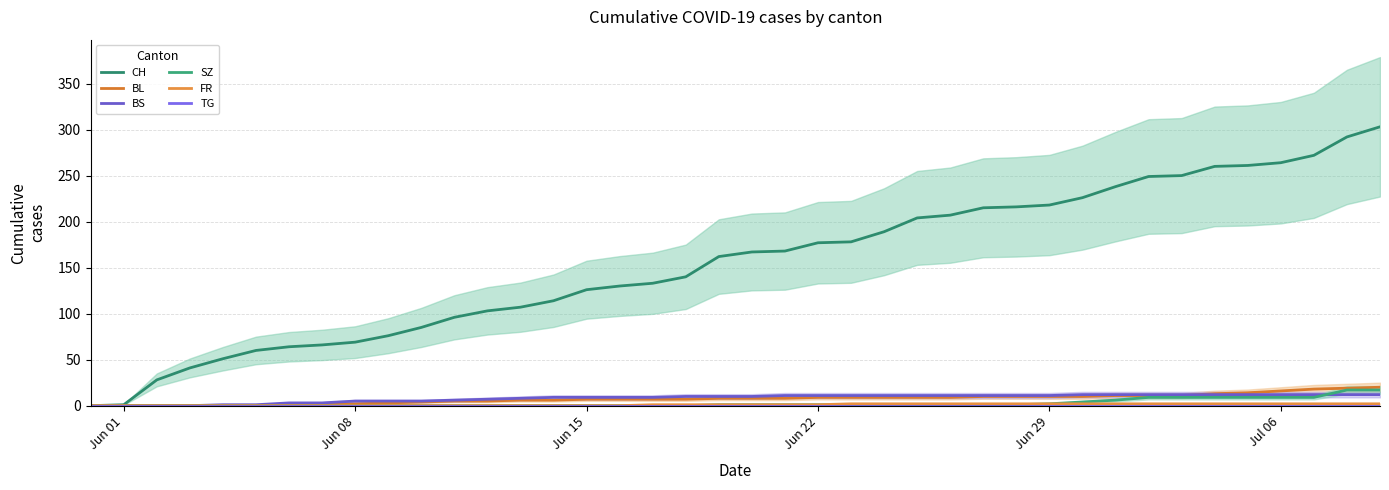

What is the difference between the maximum and minimum values in the BL series?

20